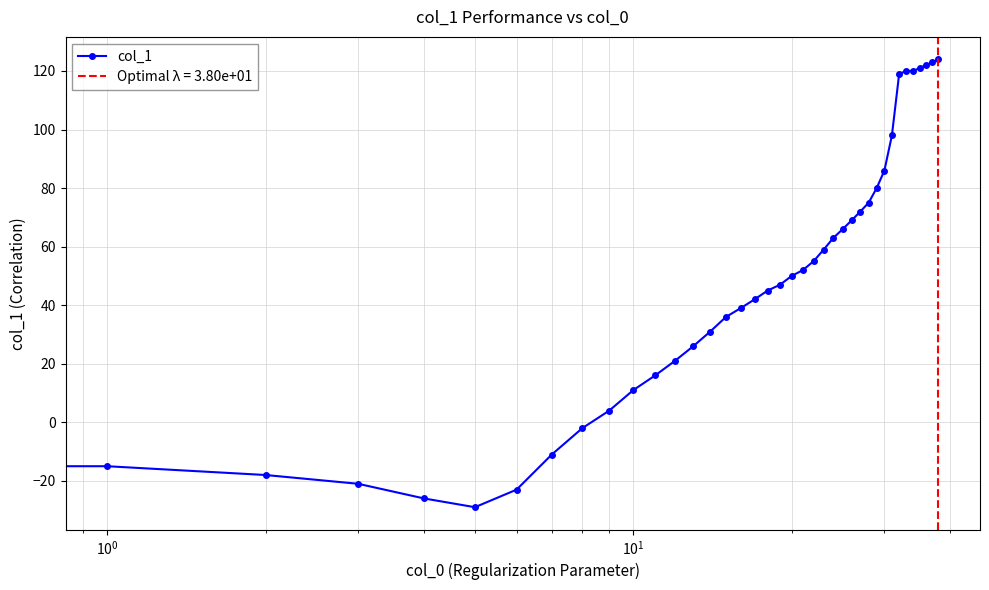

What is the minimum value shown in the chart?

-29